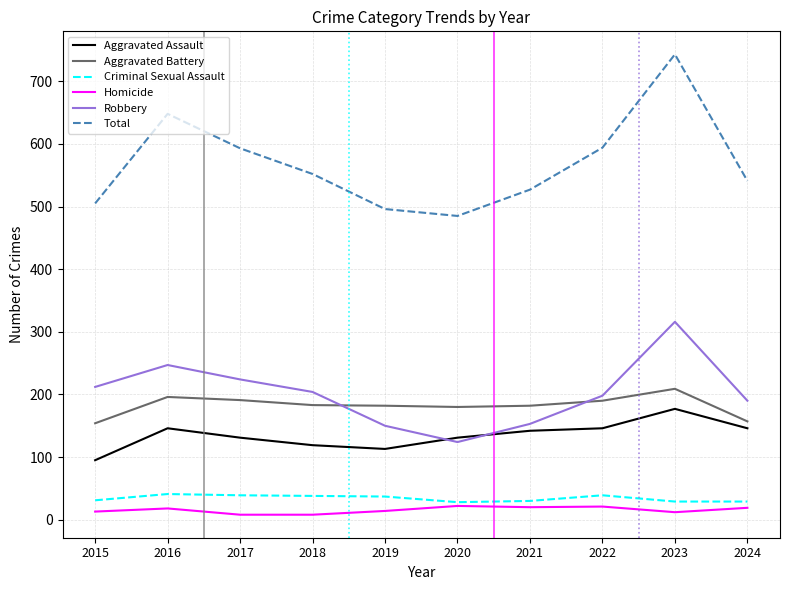

The value of Aggravated Assault at 2017 is 131. True or false?

True